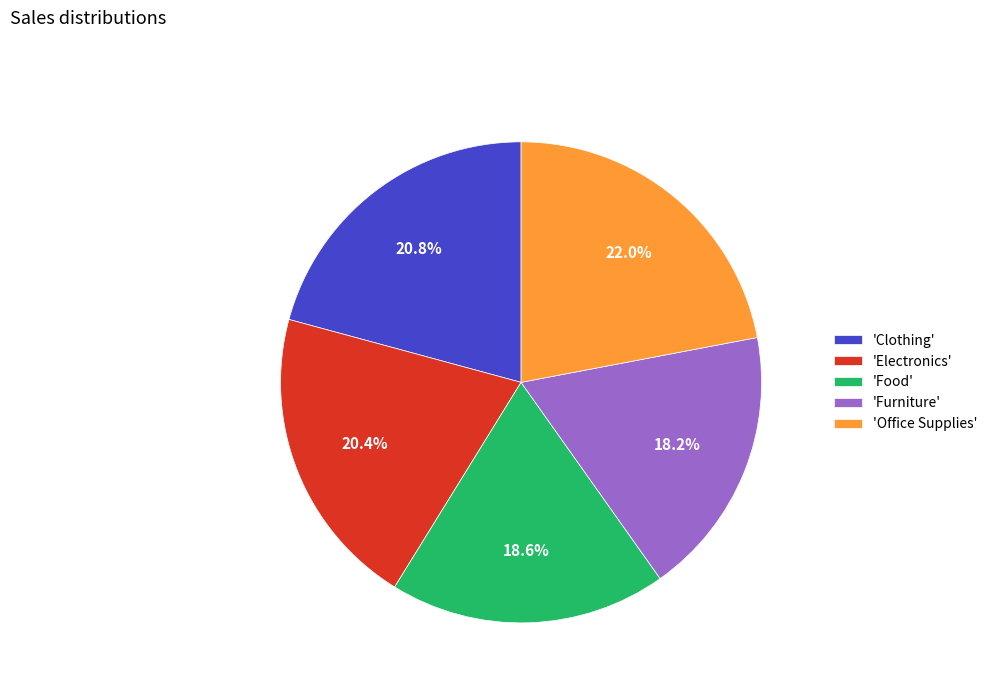

Is 'Food' the majority of the pie?

No